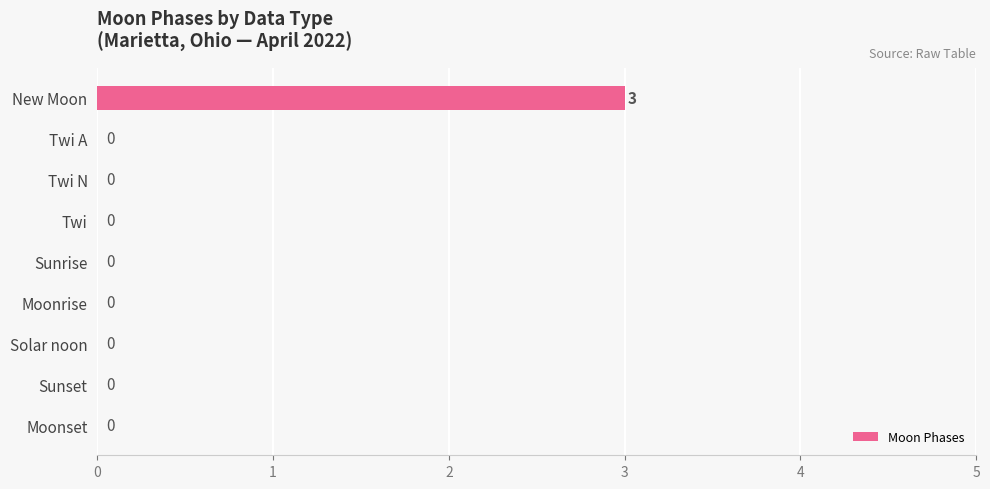

At which category does the chart reach its peak across all series?

New Moon